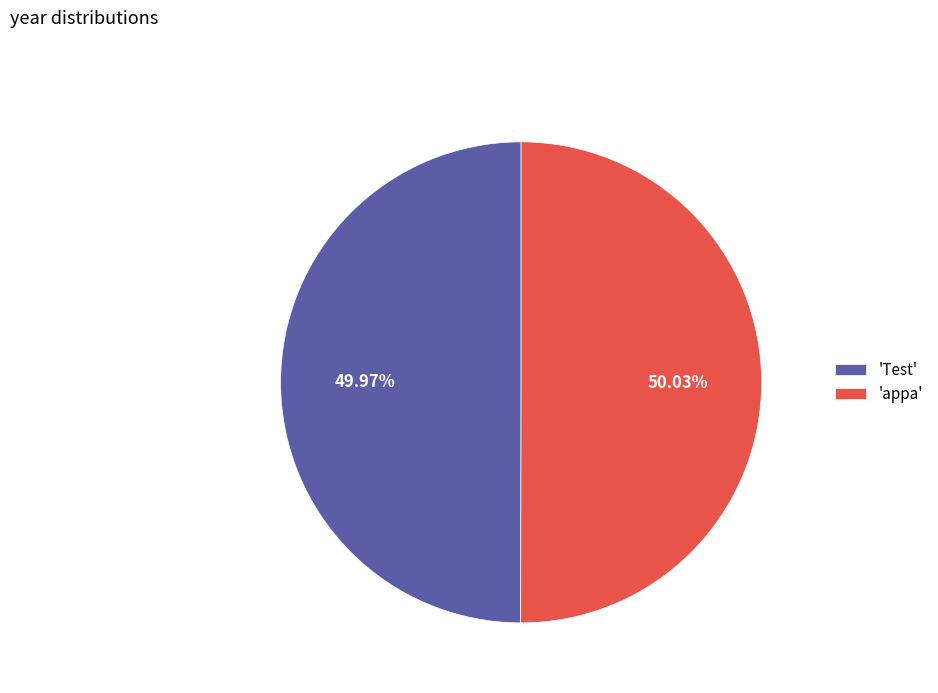

Approximately how many times larger is the value at 'appa' compared to 'Test'?

1.0